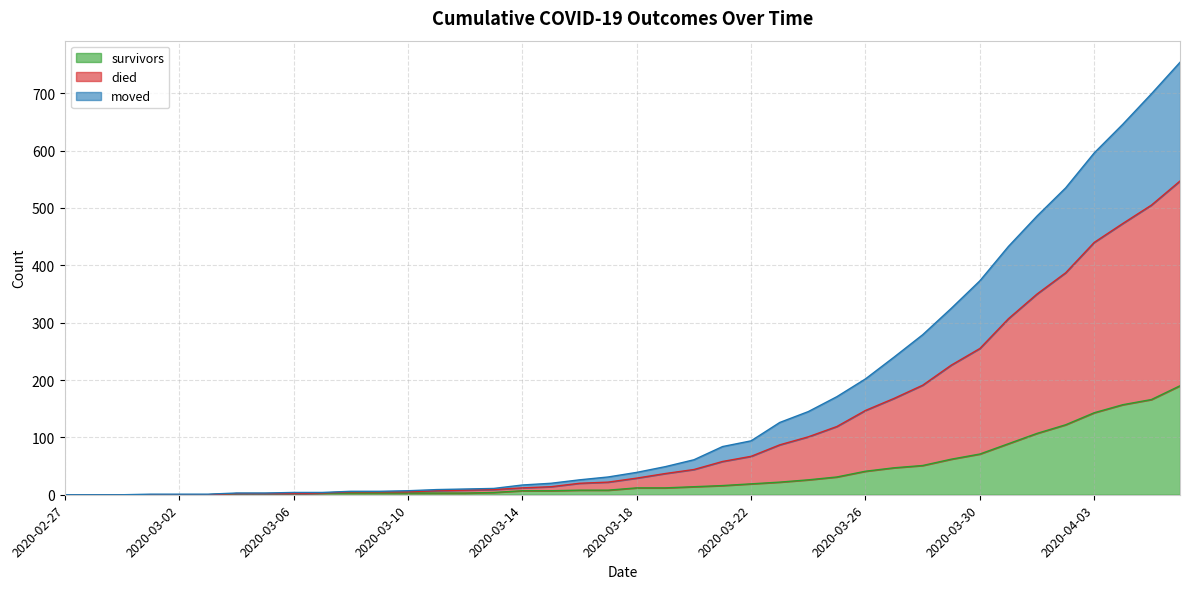

True or false: survivors and died intersect in this chart.

False